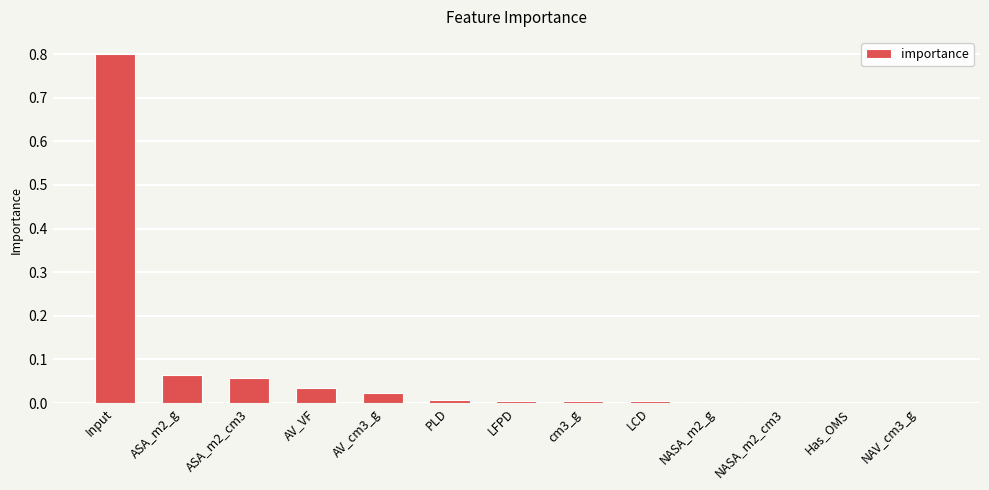

True or false: the data shows 0.0 at NASA_m2_cm3.

True